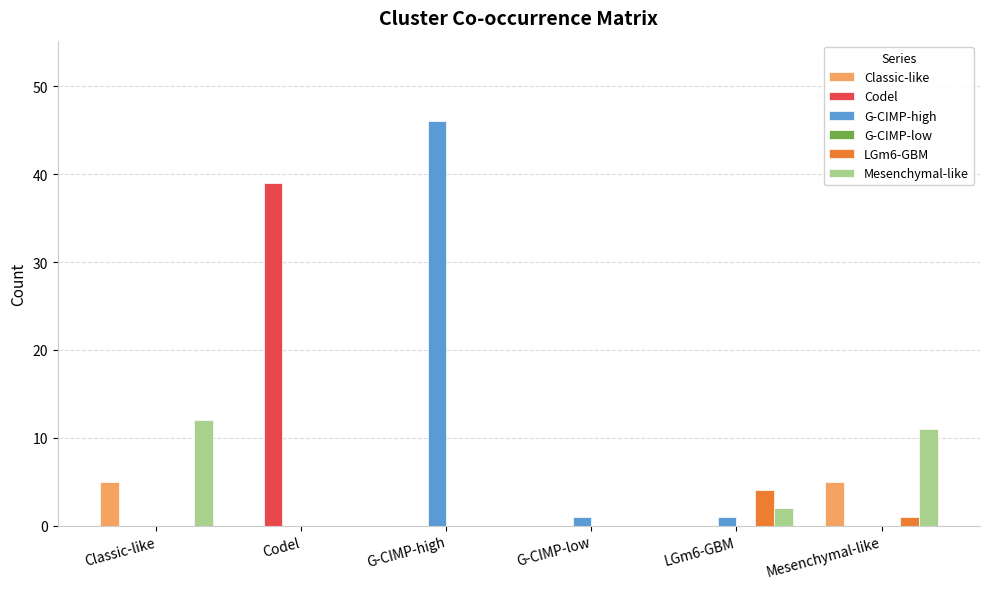

Which category has the highest value in the G-CIMP-high series?

G-CIMP-high